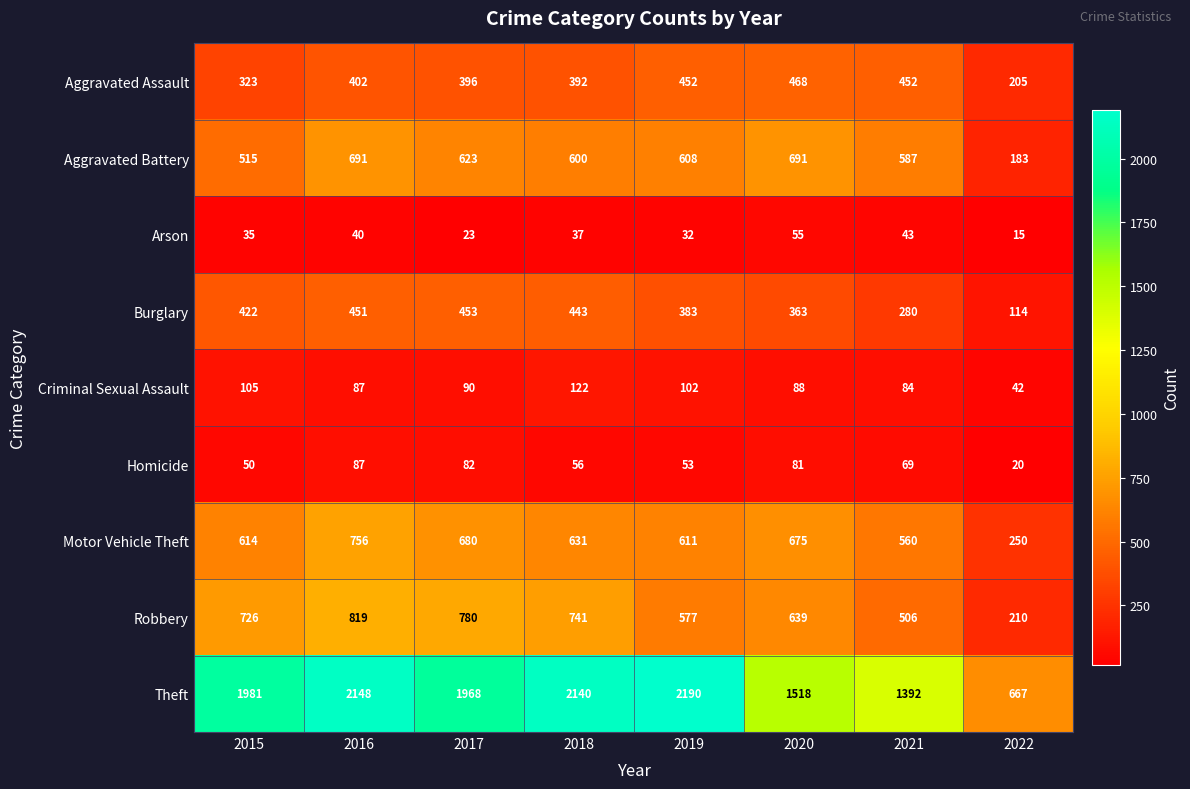

The value of Motor Vehicle Theft at 2021 is 268. True or false?

False